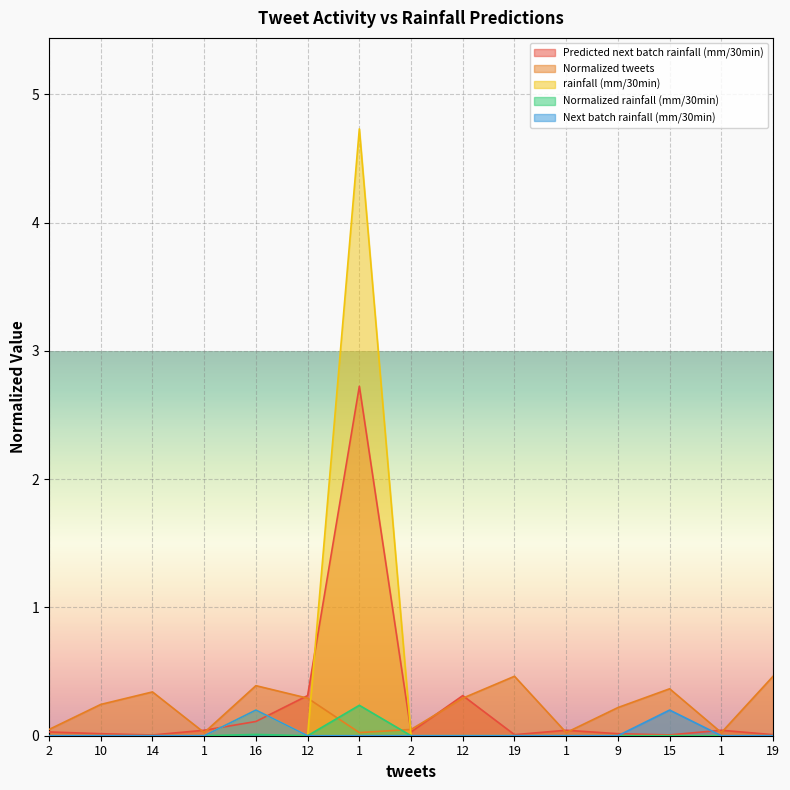

What is the sum of all Predicted next batch rainfall (mm/30min) values?

3.7